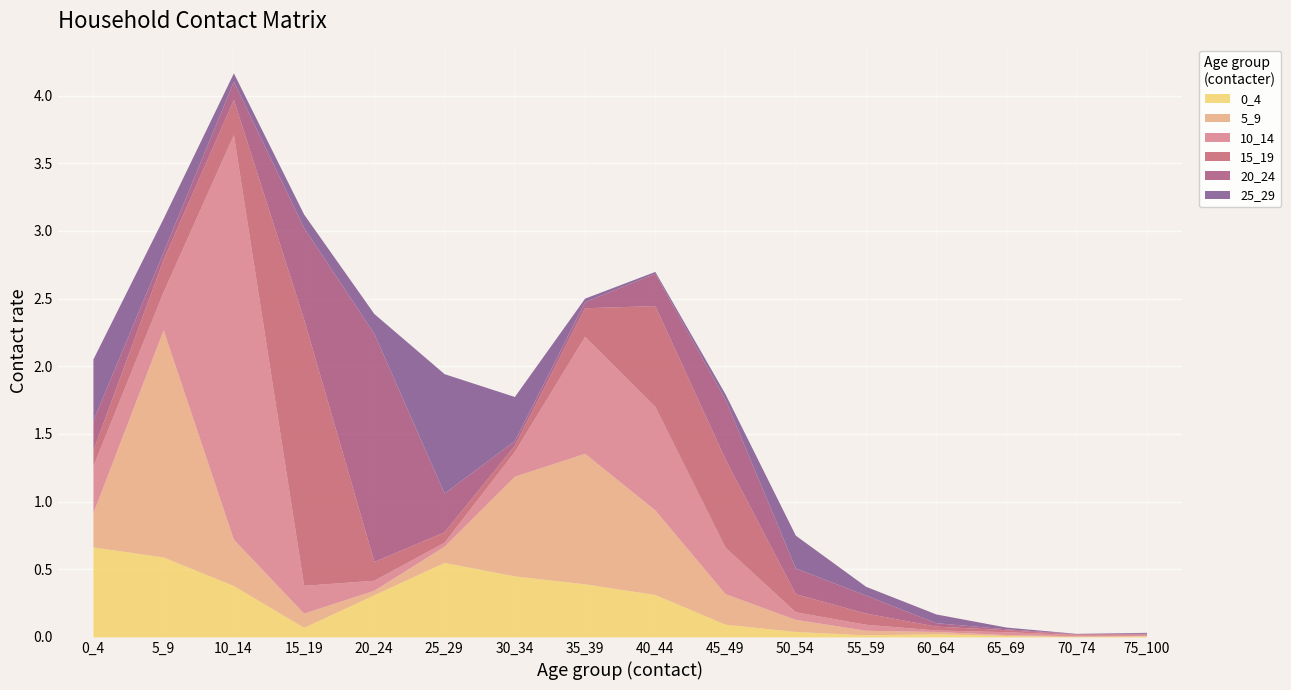

At which category is the sum across all series the highest?

10_14